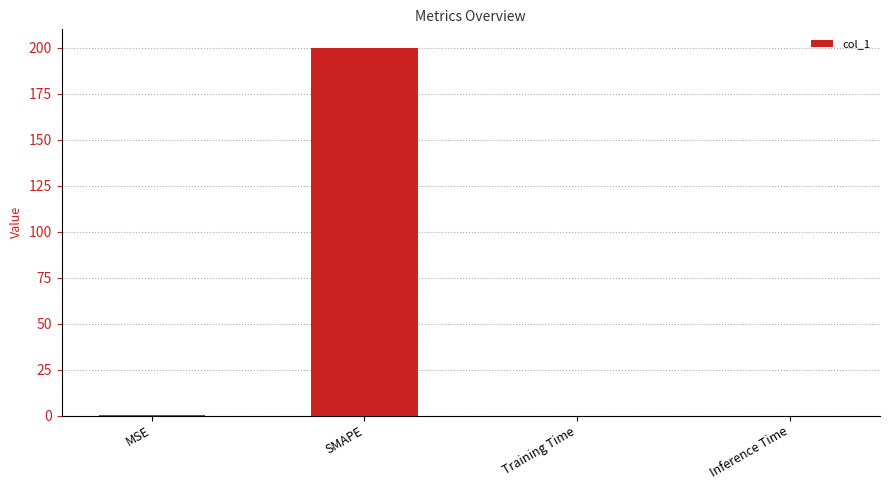

What is the sum of all values?

200.2